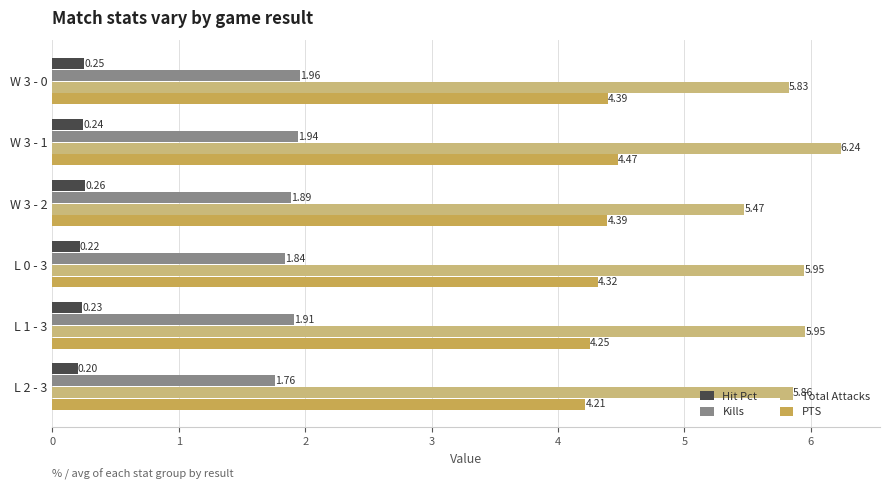

At which label is Hit Pct closest to 0?

L 2 - 3